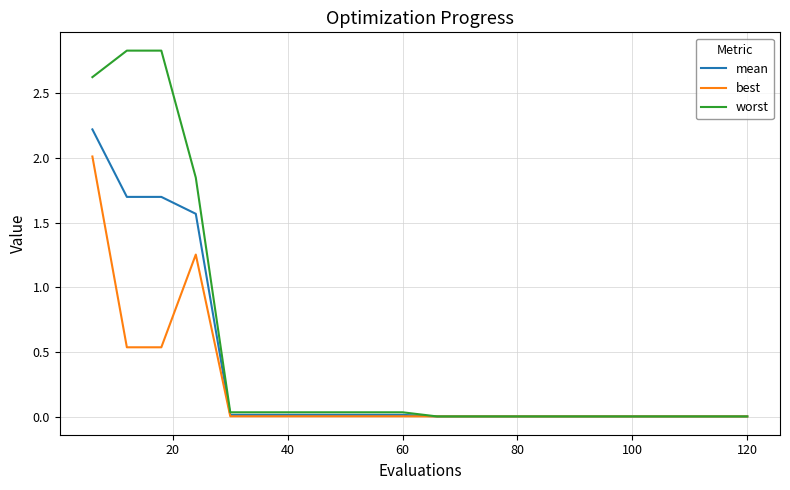

List the series in order of their peak value, lowest first.

best, mean, worst